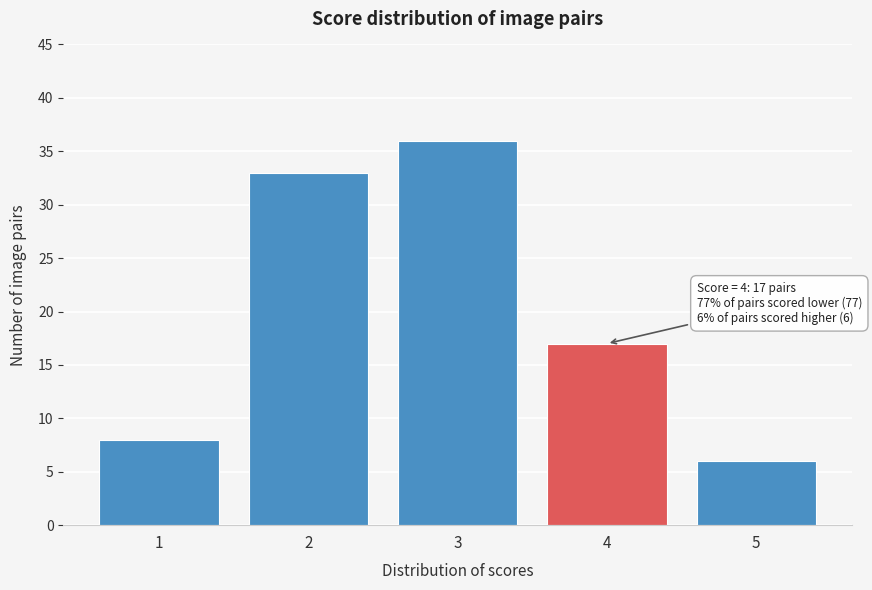

Reading right to left, list all the values displayed in this chart.

5=6	4=17	3=36	2=33	1=8